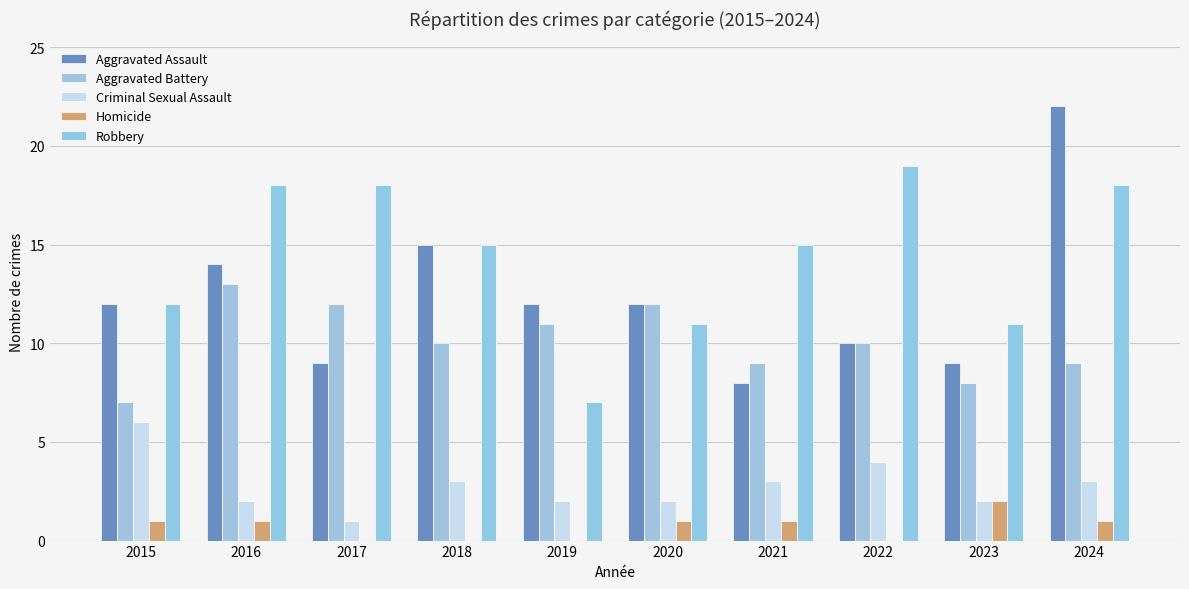

What is the difference between the Aggravated Battery values at 2022 and 2017?

2